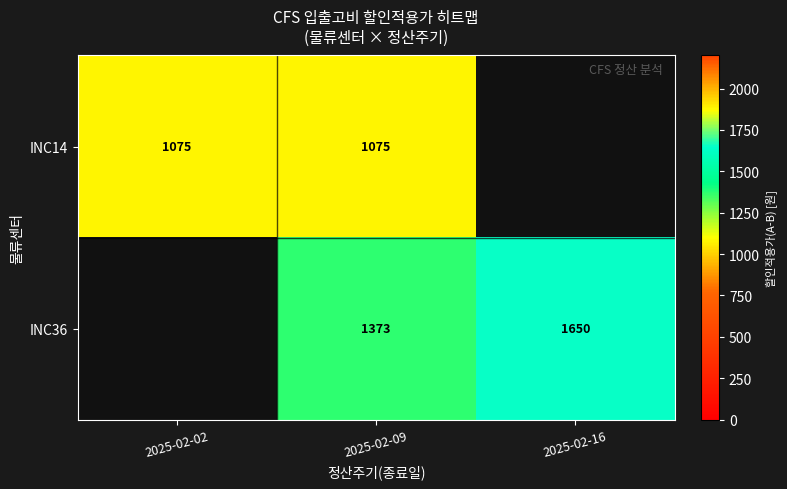

True or false: INC36 has a value of 463 at 2025-02-16.

False